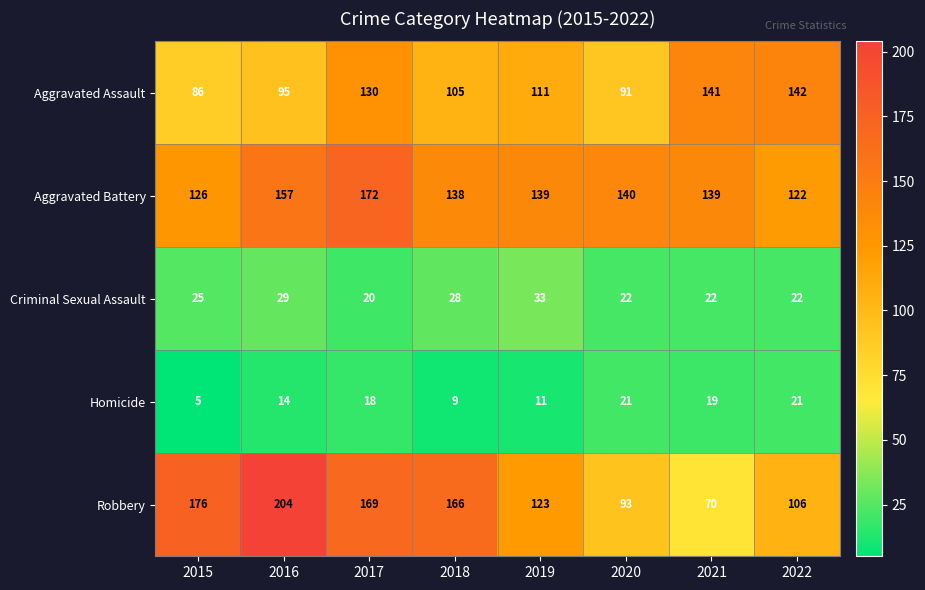

At which label is Robbery closest to 137?

2019